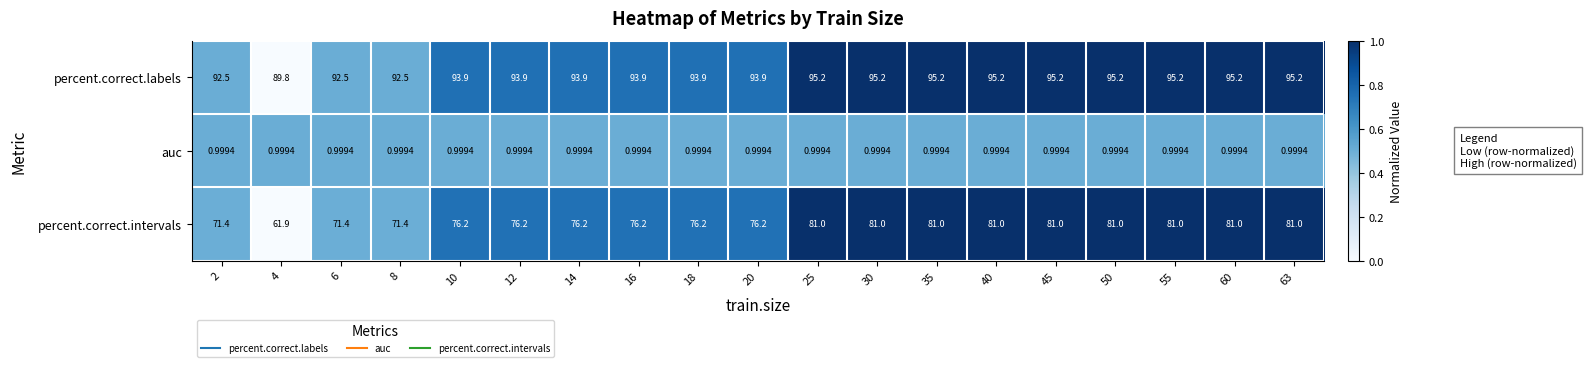

At 40, list the series in order from largest to smallest.

percent.correct.labels, percent.correct.intervals, auc